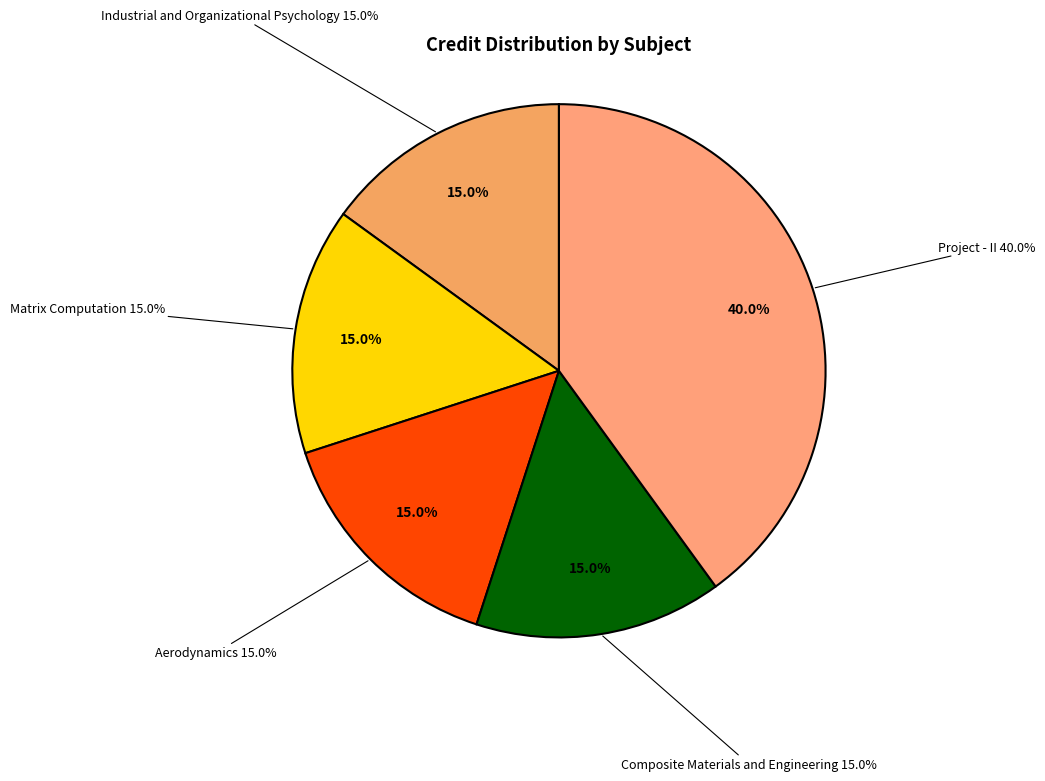

To the nearest percent, what percentage of the pie is Aerodynamics?

15%